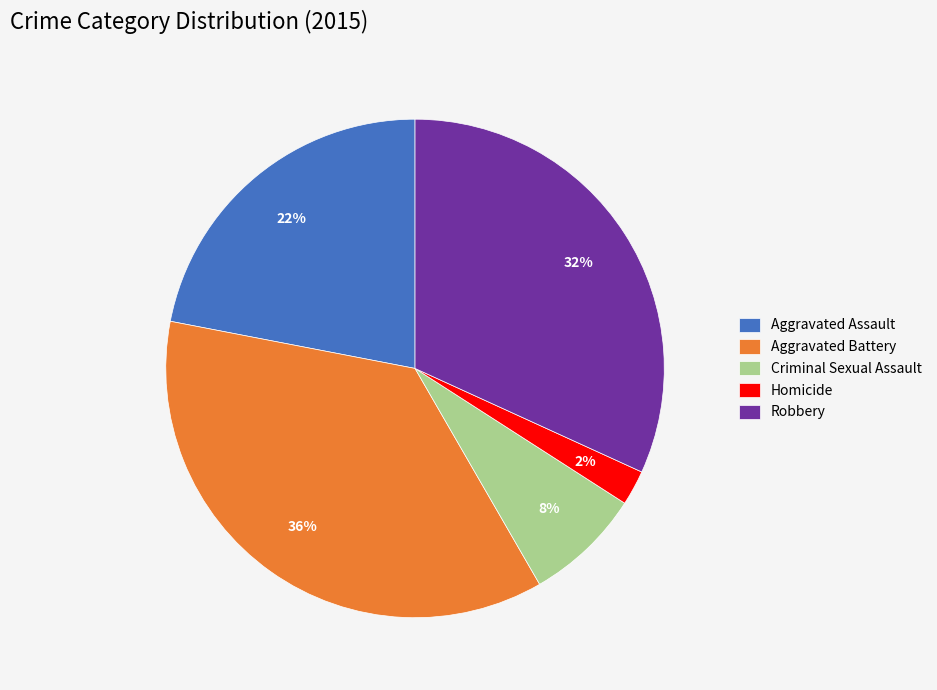

Rank the categories by value from highest to lowest.

Aggravated Battery, Robbery, Aggravated Assault, Criminal Sexual Assault, Homicide